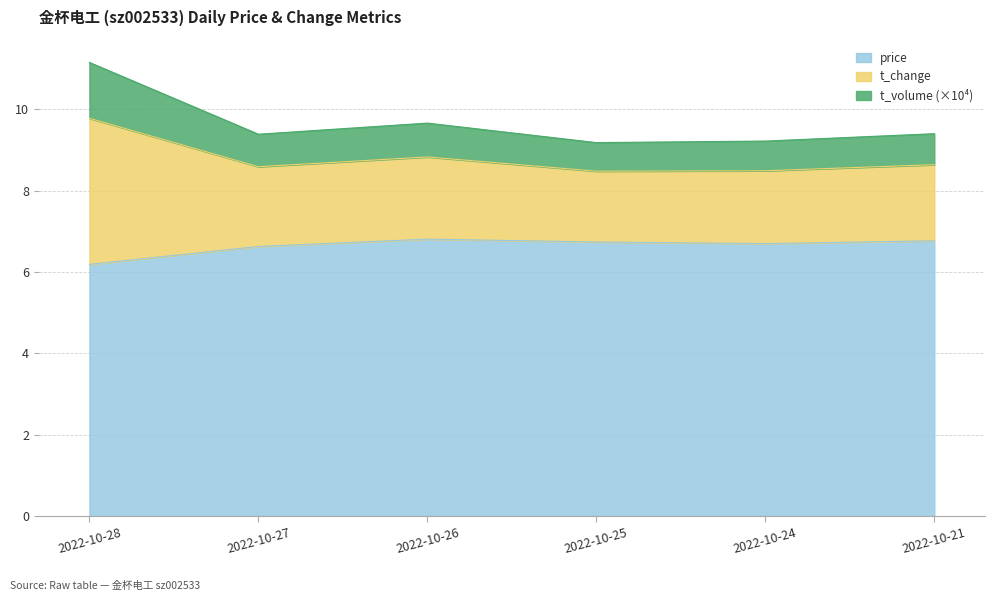

The price series shows 6.2 at 2022-10-28. True or false?

True